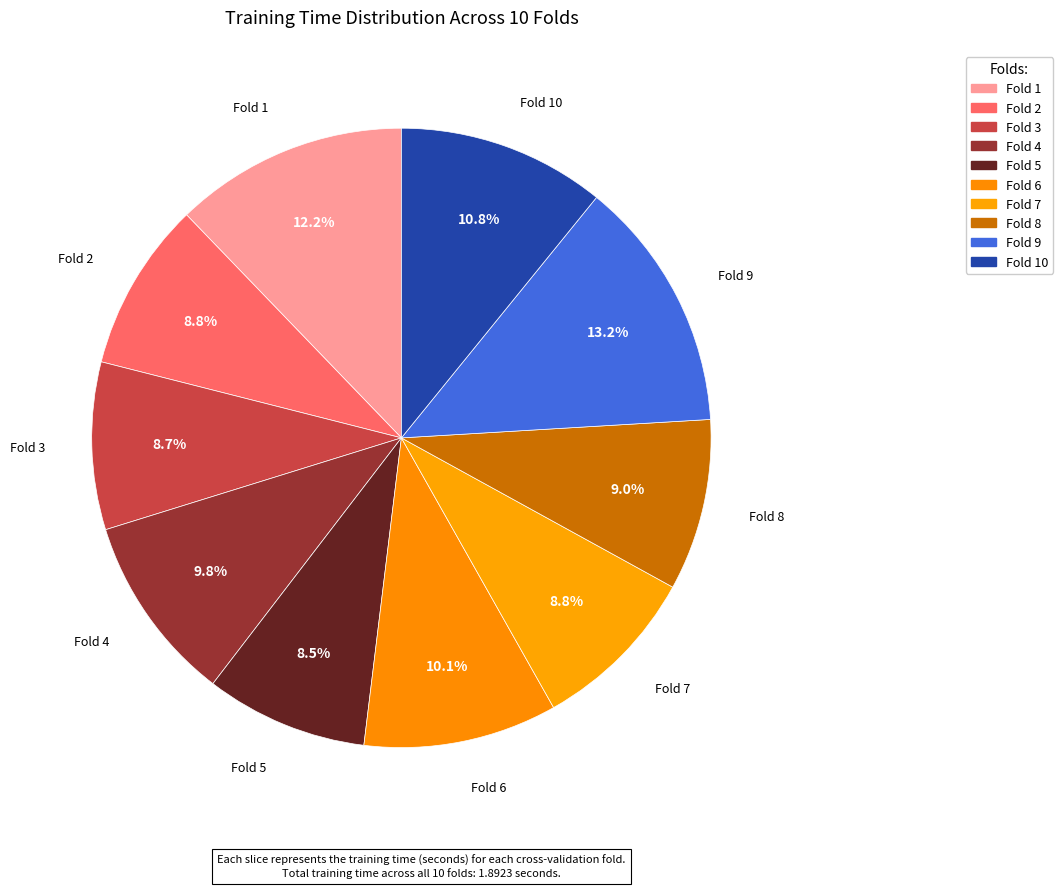

What is the largest slice in the pie chart?

Fold 9